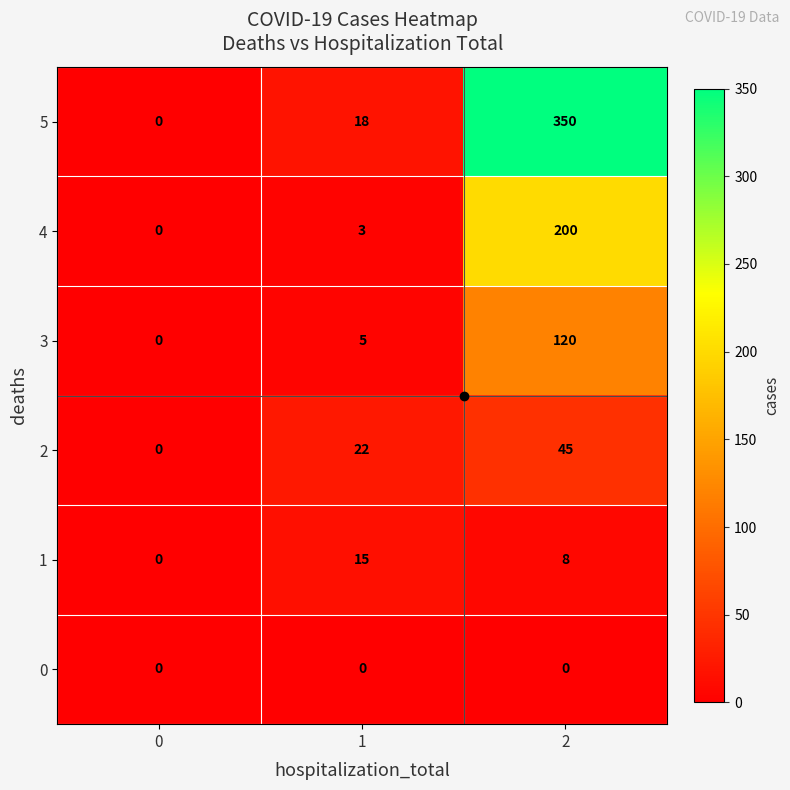

What is the sum of the 2 values at 0 and 1?

22